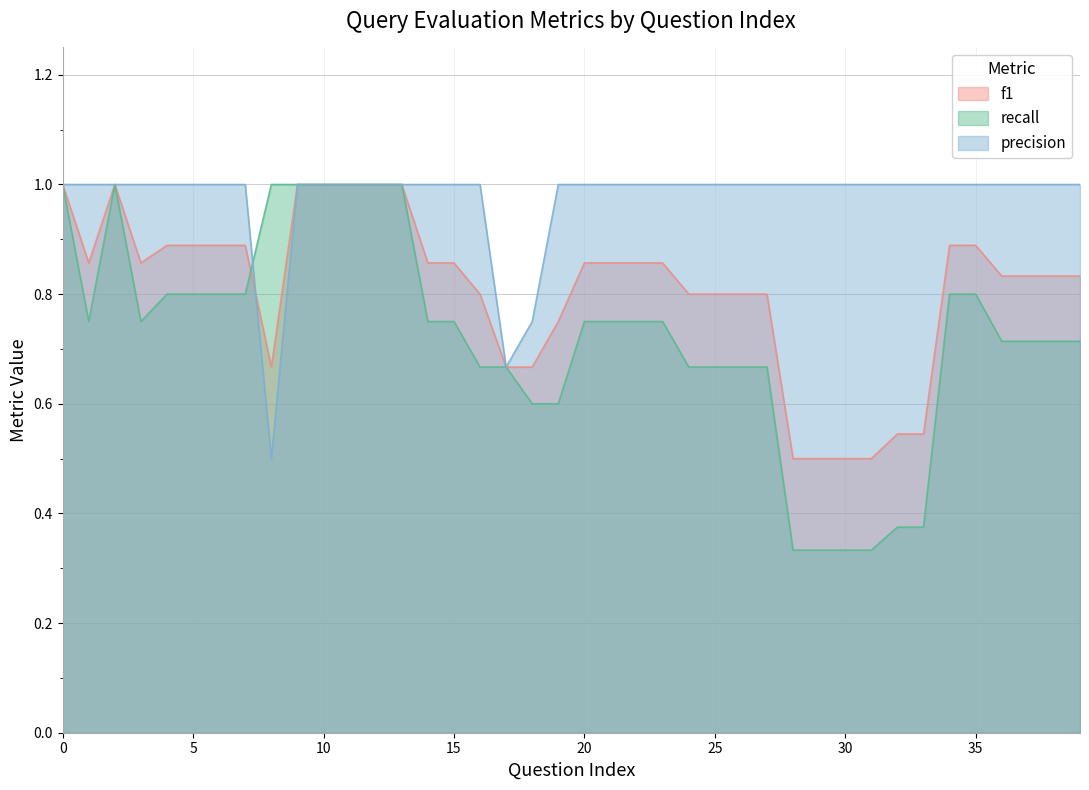

Reading left to right, what are all the values shown in this chart?

f1: 0=1.0	1=0.9	2=1.0	3=0.9	4=0.9	5=0.9	6=0.9	7=0.9	8=0.7	9=1.0	10=1.0	11=1.0	12=1.0	13=1.0	14=0.9	15=0.9	16=0.8	17=0.7	18=0.7	19=0.8	20=0.9	21=0.9	22=0.9	23=0.9	24=0.8	25=0.8	26=0.8	27=0.8	28=0.5	29=0.5	30=0.5	31=0.5	32=0.5	33=0.5	34=0.9	35=0.9	36=0.8	37=0.8	38=0.8	39=0.8
recall: 0=1.0	1=0.8	2=1.0	3=0.8	4=0.8	5=0.8	6=0.8	7=0.8	8=1.0	9=1.0	10=1.0	11=1.0	12=1.0	13=1.0	14=0.8	15=0.8	16=0.7	17=0.7	18=0.6	19=0.6	20=0.8	21=0.8	22=0.8	23=0.8	24=0.7	25=0.7	26=0.7	27=0.7	28=0.3	29=0.3	30=0.3	31=0.3	32=0.4	33=0.4	34=0.8	35=0.8	36=0.7	37=0.7	38=0.7	39=0.7
precision: 0=1.0	1=1.0	2=1.0	3=1.0	4=1.0	5=1.0	6=1.0	7=1.0	8=0.5	9=1.0	10=1.0	11=1.0	12=1.0	13=1.0	14=1.0	15=1.0	16=1.0	17=0.7	18=0.8	19=1.0	20=1.0	21=1.0	22=1.0	23=1.0	24=1.0	25=1.0	26=1.0	27=1.0	28=1.0	29=1.0	30=1.0	31=1.0	32=1.0	33=1.0	34=1.0	35=1.0	36=1.0	37=1.0	38=1.0	39=1.0